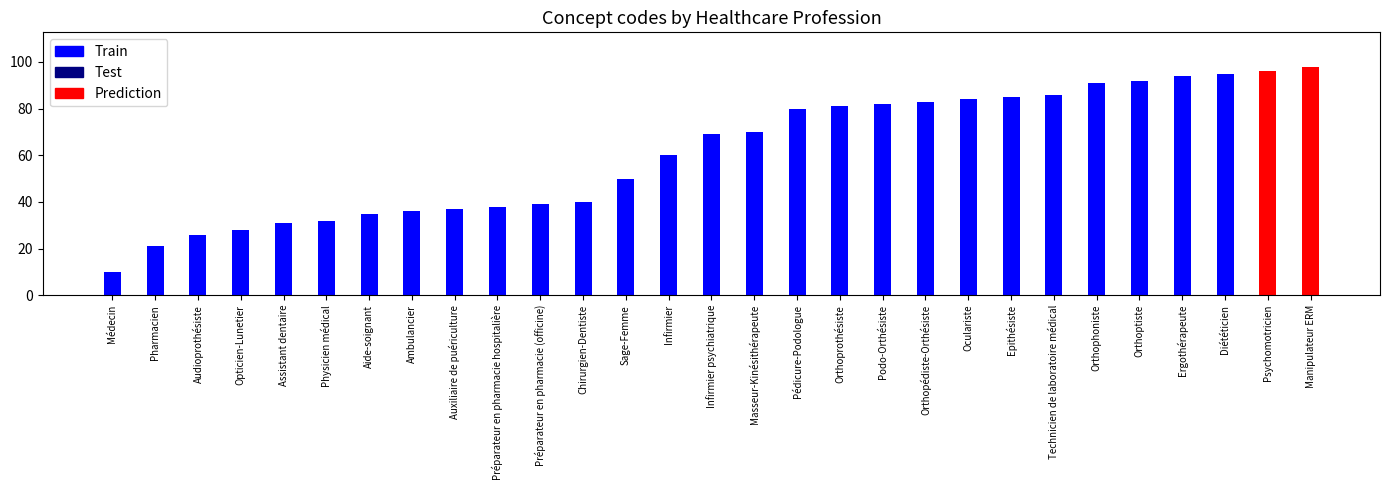

What is the label of the 14th bar from the right?

Masseur-Kinésithérapeute